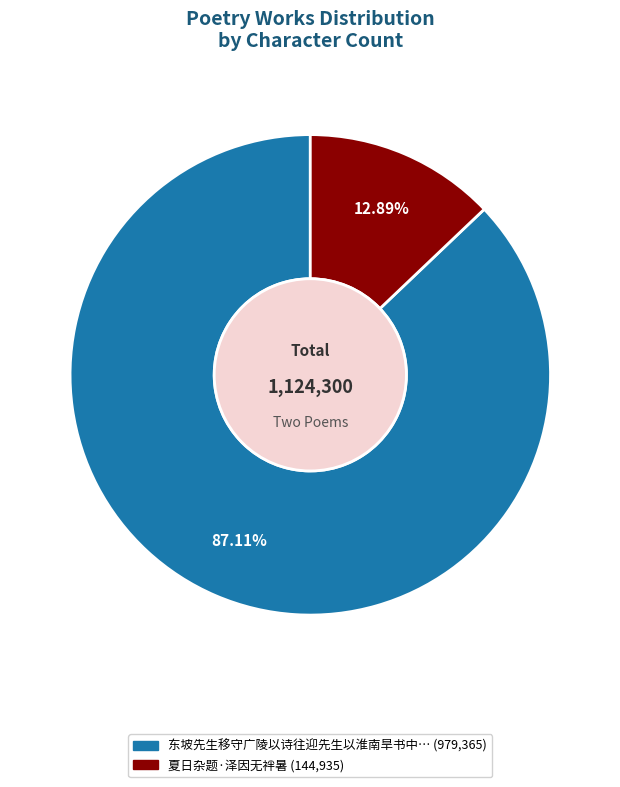

Is there a majority slice in this chart?

Yes